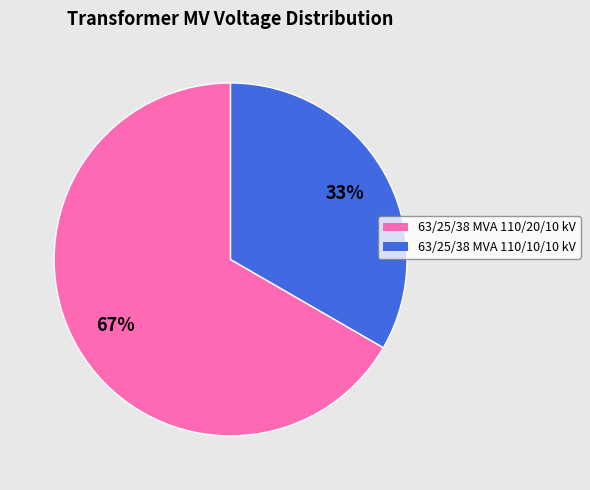

Is it true that 63/25/38 MVA 110/20/10 kV is 73% of the pie?

False